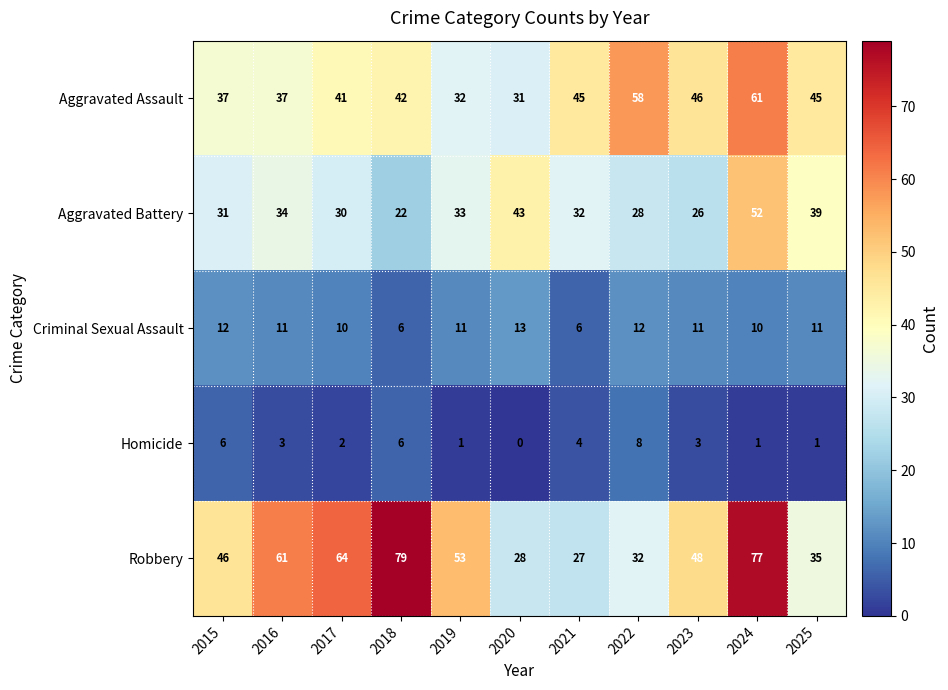

Which series has the widest spread of values?

Robbery